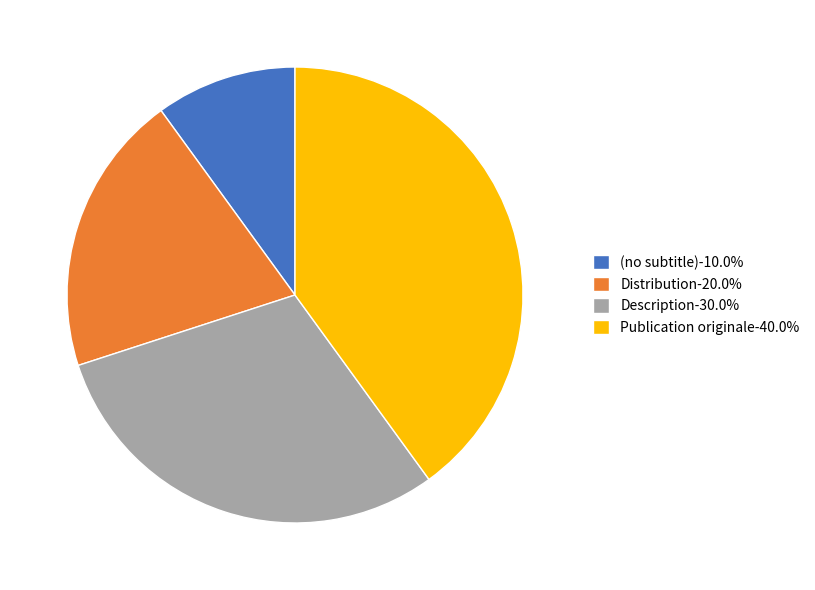

Count the number of slices in the pie.

4